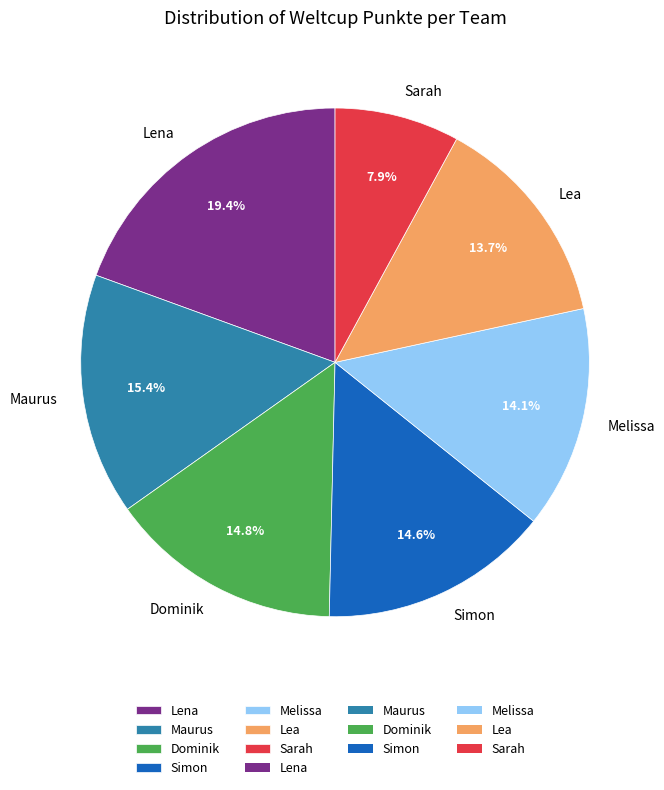

Combined, what portion of the pie is Simon and Maurus?

30.0%